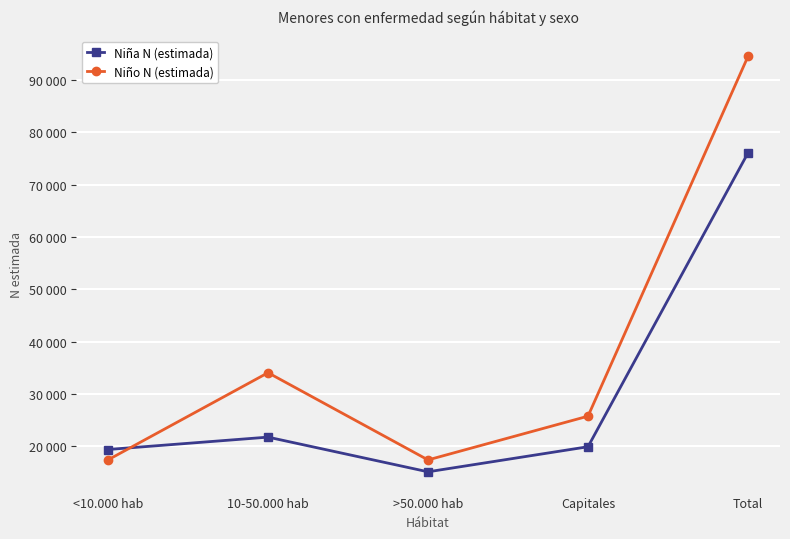

Which series has the widest spread of values?

Niño N (estimada)